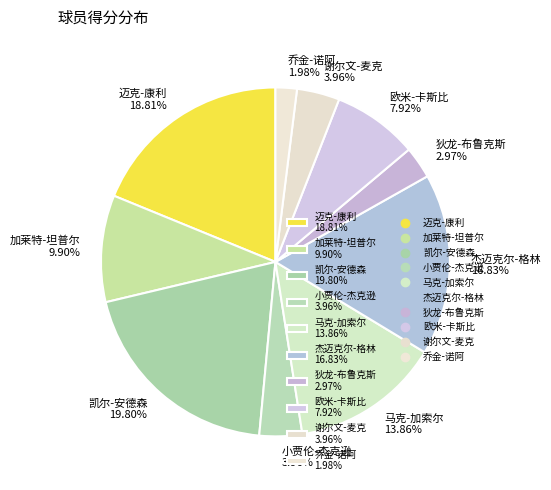

What is the largest slice in the pie chart?

凯尔-安德森